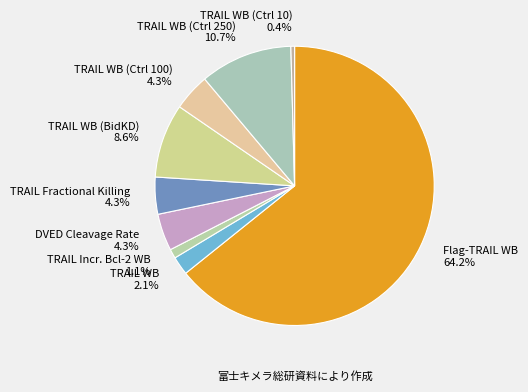

Count the number of slices in the pie.

9